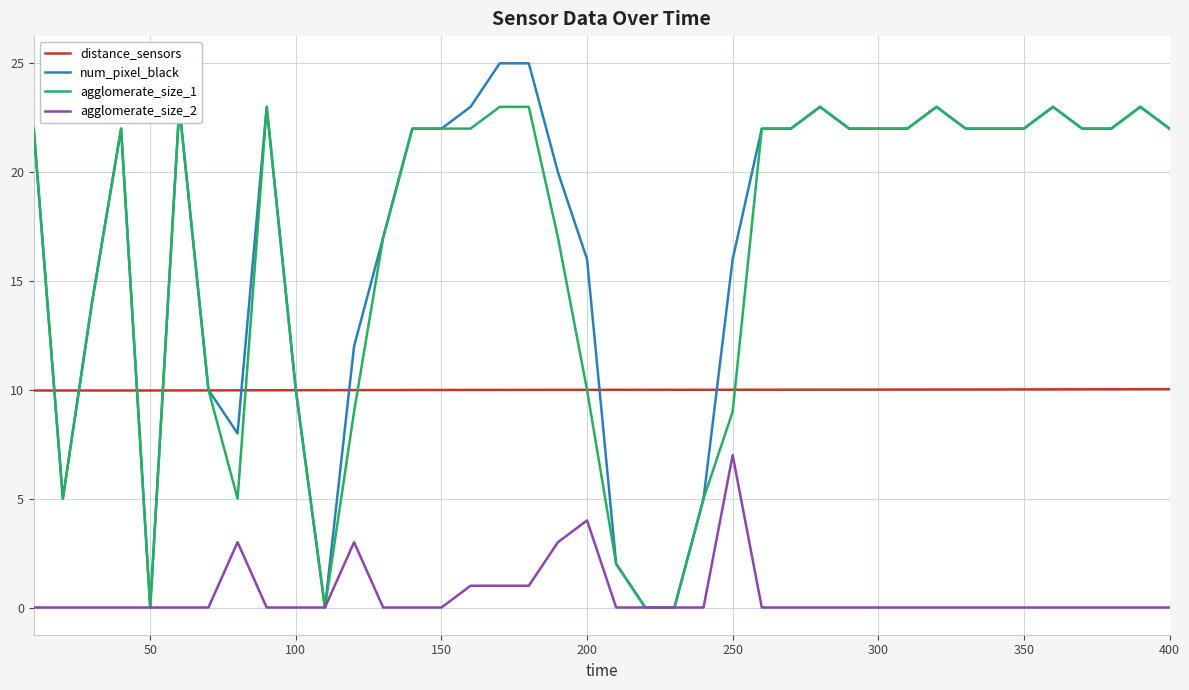

True or false: num_pixel_black has a value of 22.0 at 300.

True